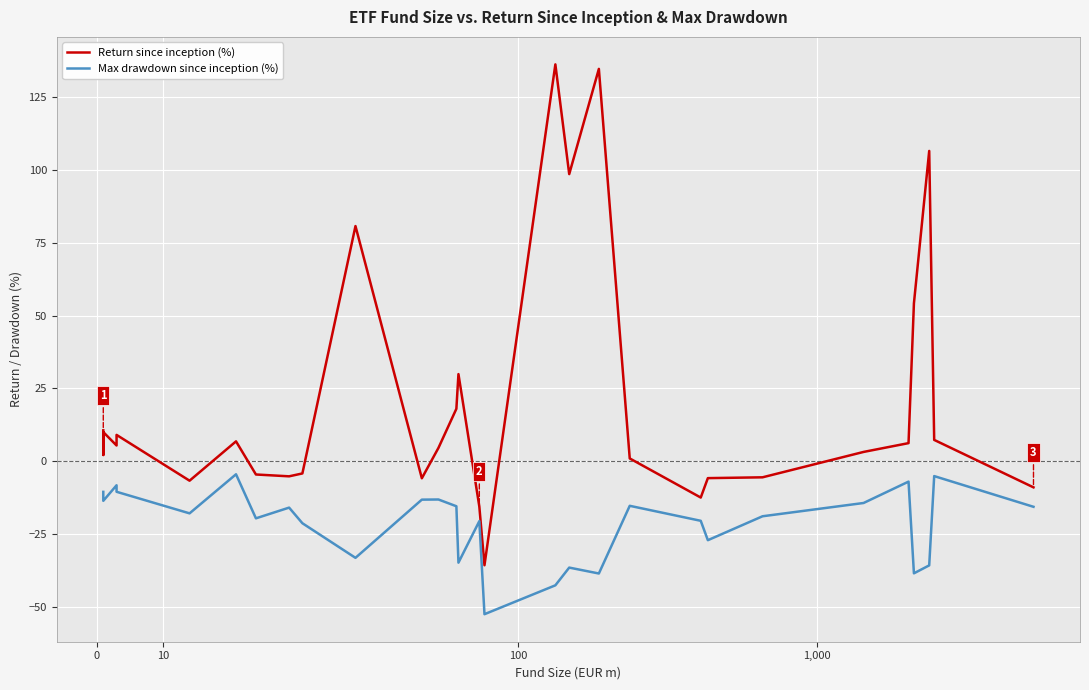

True or false: Max drawdown since inception (%) and Return since inception (%) cross at least once.

False